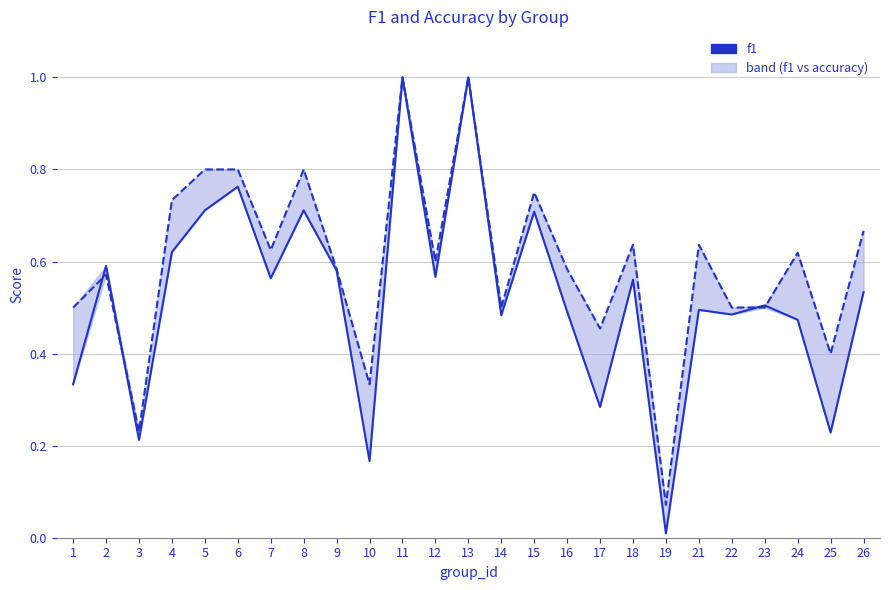

True or false: accuracy has more than 2 interior local peaks.

True